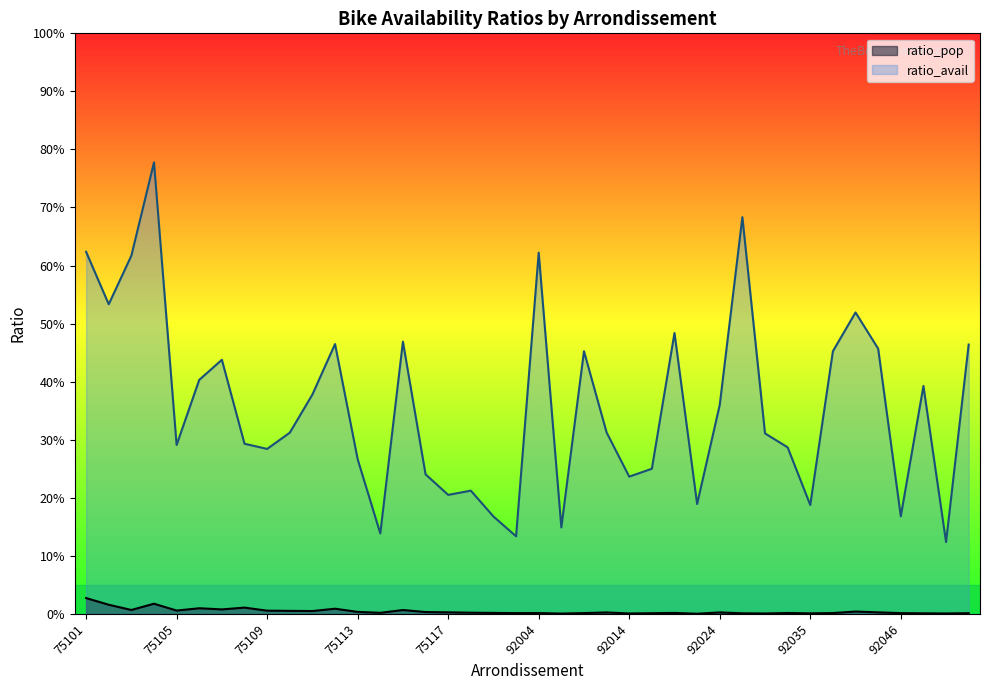

Reading left to right, list all the values displayed in this chart.

ratio_pop: 0.0	0.0	0.0	0.0	0.0	0.0	0.0	0.0	0.0	0.0	0.0	0.0	0.0	0.0	0.0	0.0	0.0	0.0	0.0	0.0	0.0	0.0	0.0	0.0	0.0	0.0	0.0	0.0	0.0	0.0	0.0	0.0	0.0	0.0	0.0	0.0	0.0	0.0	0.0	0.0
ratio_avail: 0.6	0.5	0.6	0.8	0.3	0.4	0.4	0.3	0.3	0.3	0.4	0.5	0.3	0.1	0.5	0.2	0.2	0.2	0.2	0.1	0.6	0.1	0.5	0.3	0.2	0.2	0.5	0.2	0.4	0.7	0.3	0.3	0.2	0.5	0.5	0.5	0.2	0.4	0.1	0.5